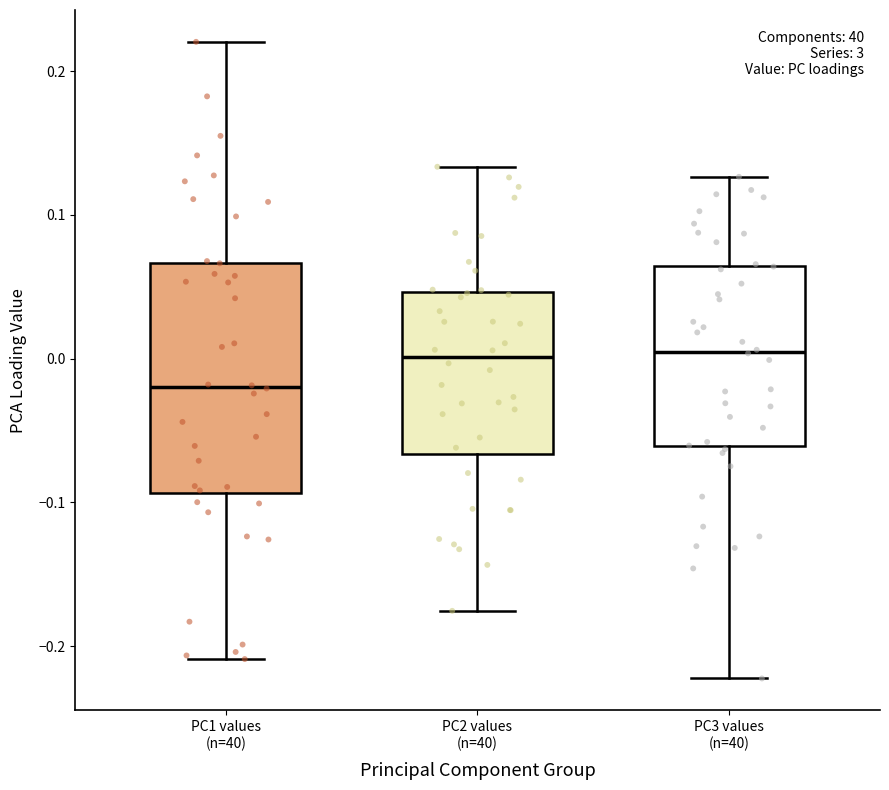

Where is the lower edge of the box for PC3 values (n=40) on the y-axis? The values are not printed on the chart, so give them approximately, as read against the axis.

-0.06